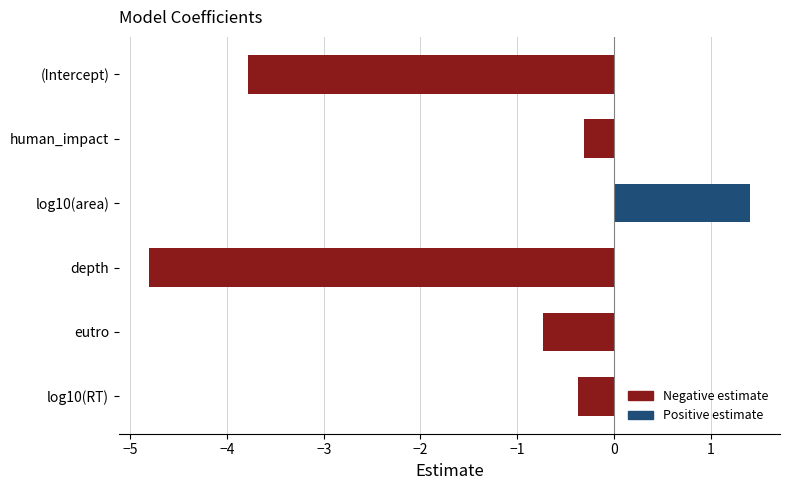

How many bars are there in total?

6